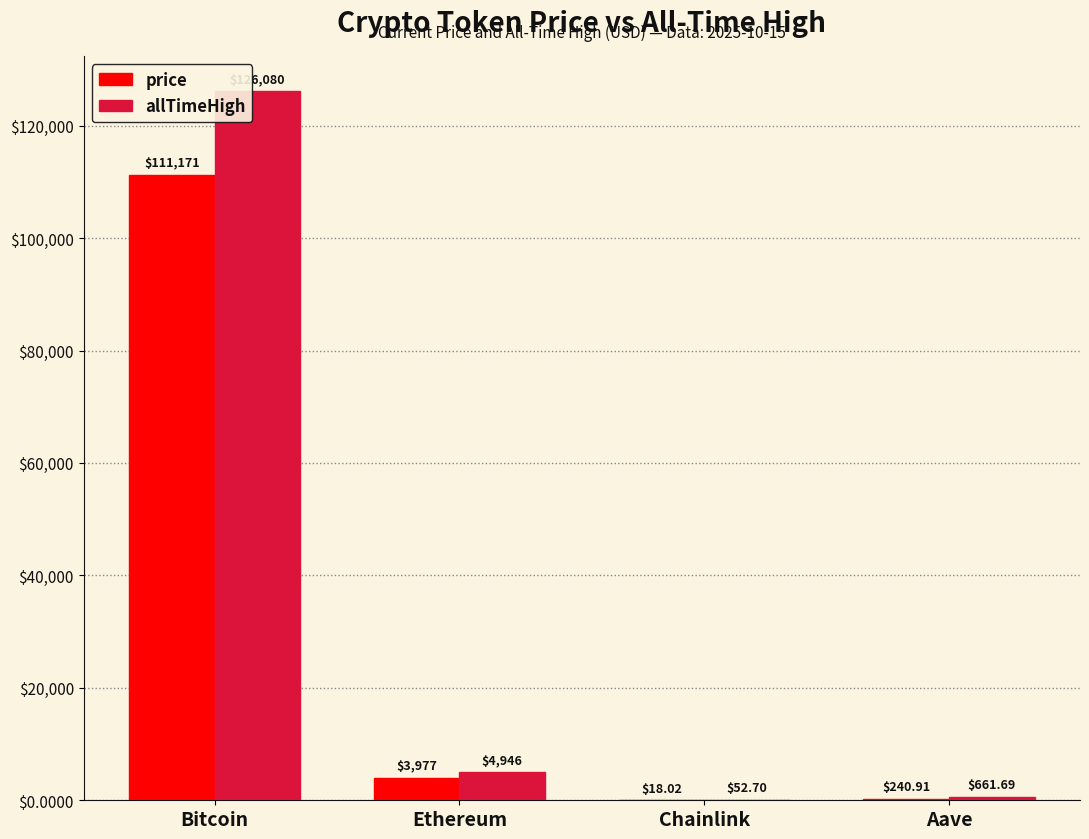

Which label corresponds to the largest value in the chart?

Bitcoin